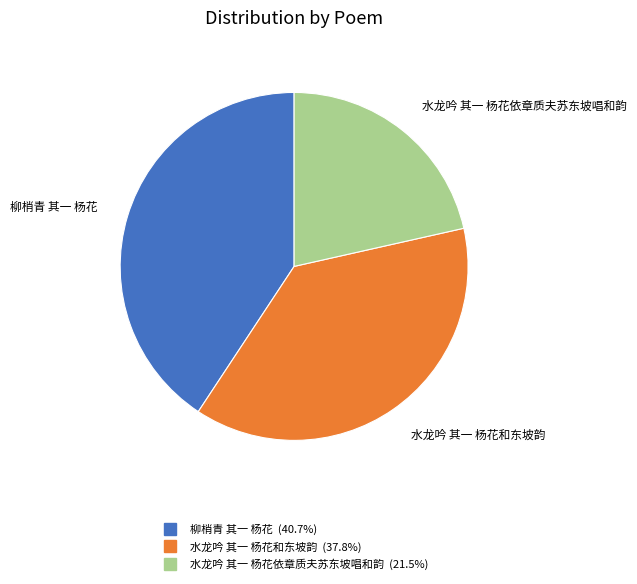

What is the ratio of the value at 水龙吟 其一 杨花依章质夫苏东坡唱和韵 to the value at 水龙吟 其一 杨花和东坡韵?

0.6